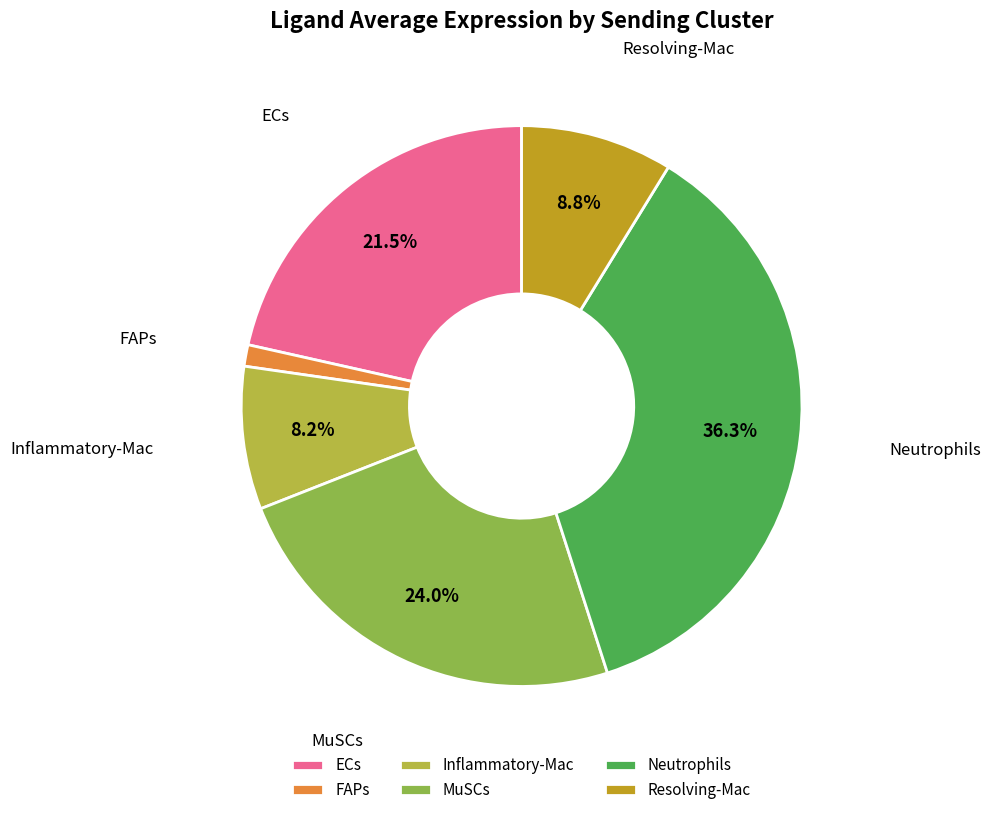

Count the number of slices in the pie.

6